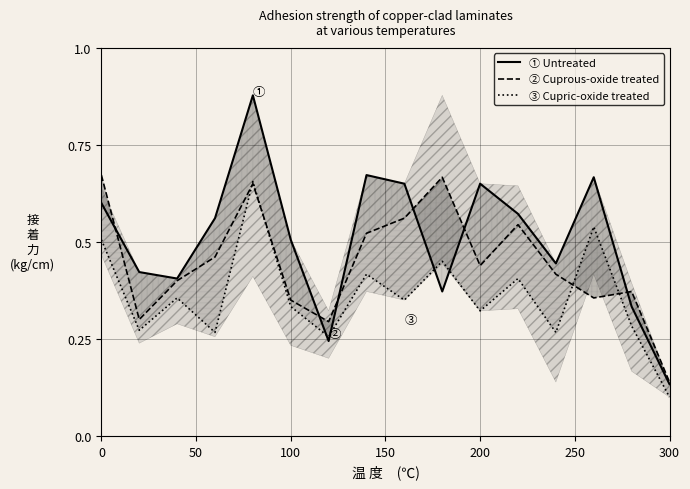

What is the highest value of the ① Untreated series?

0.9